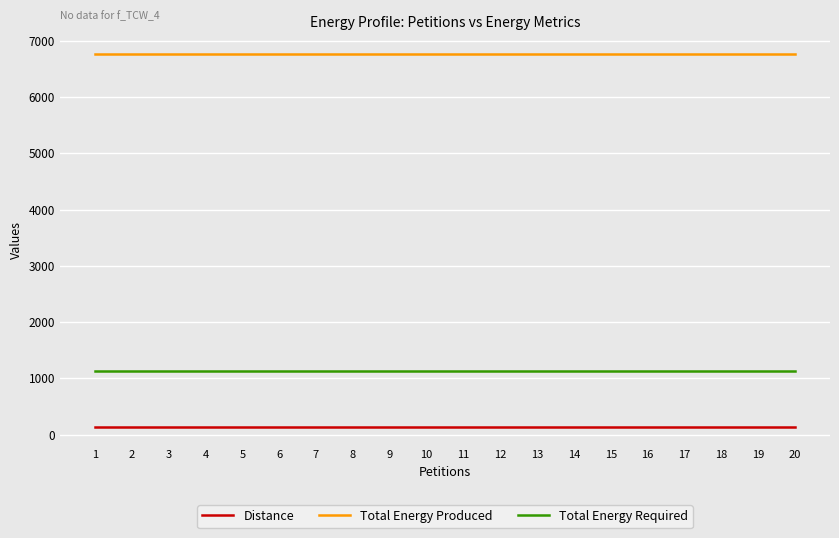

Reading left to right, what are all the values shown in this chart?

Distance: 1=139	2=139	3=139	4=139	5=139	6=139	7=139	8=139	9=139	10=139	11=139	12=139	13=139	14=139	15=139	16=139	17=139	18=139	19=139	20=139
Total Energy Produced: 1=6768	2=6768	3=6768	4=6768	5=6768	6=6768	7=6768	8=6768	9=6768	10=6768	11=6768	12=6768	13=6768	14=6768	15=6768	16=6768	17=6768	18=6768	19=6768	20=6768
Total Energy Required: 1=1130	2=1130	3=1130	4=1130	5=1130	6=1130	7=1130	8=1130	9=1130	10=1130	11=1130	12=1130	13=1130	14=1130	15=1130	16=1130	17=1130	18=1130	19=1130	20=1130